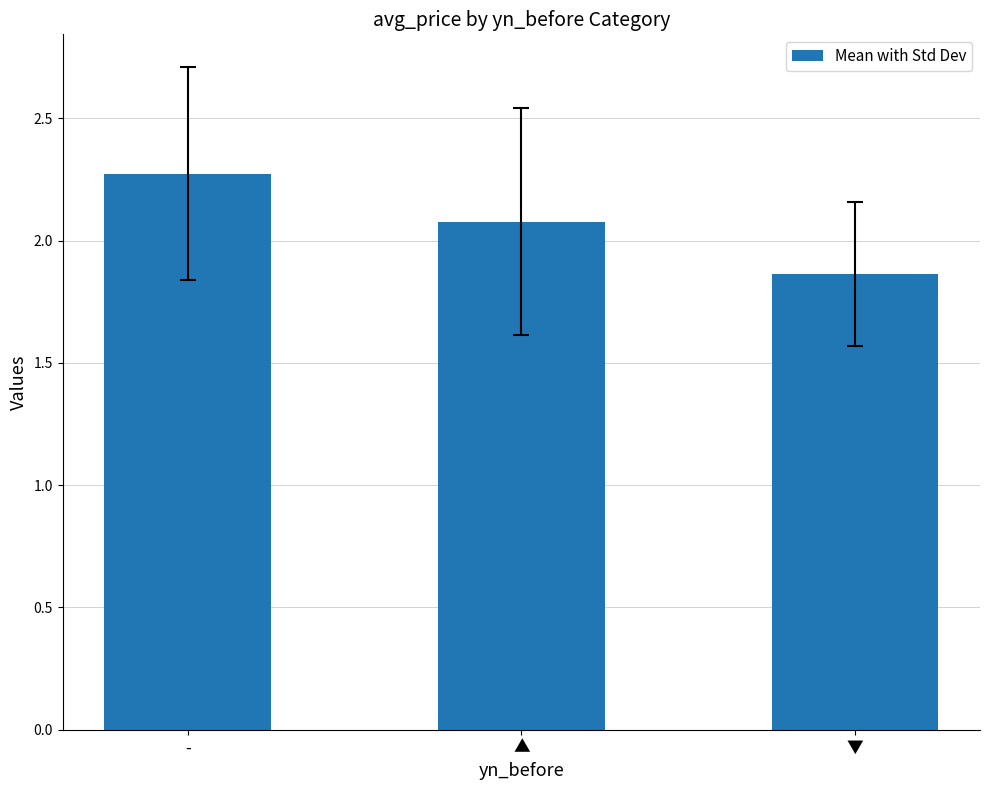

Which has a higher value, ▲ or ▼?

▲